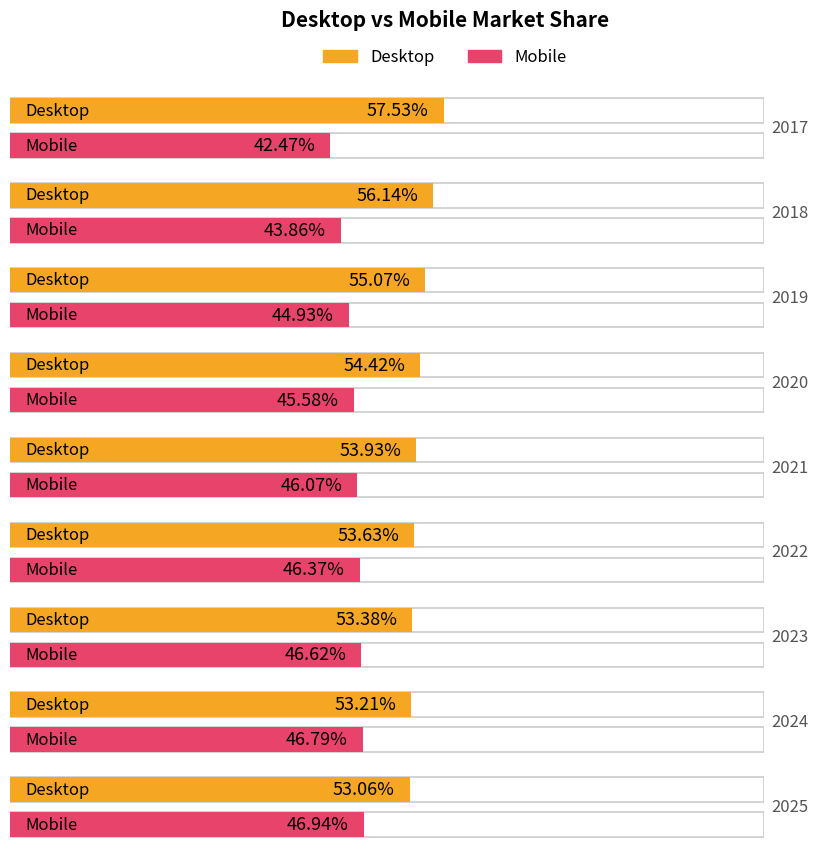

What is the spread (max minus min) of values at 2019?

10.1